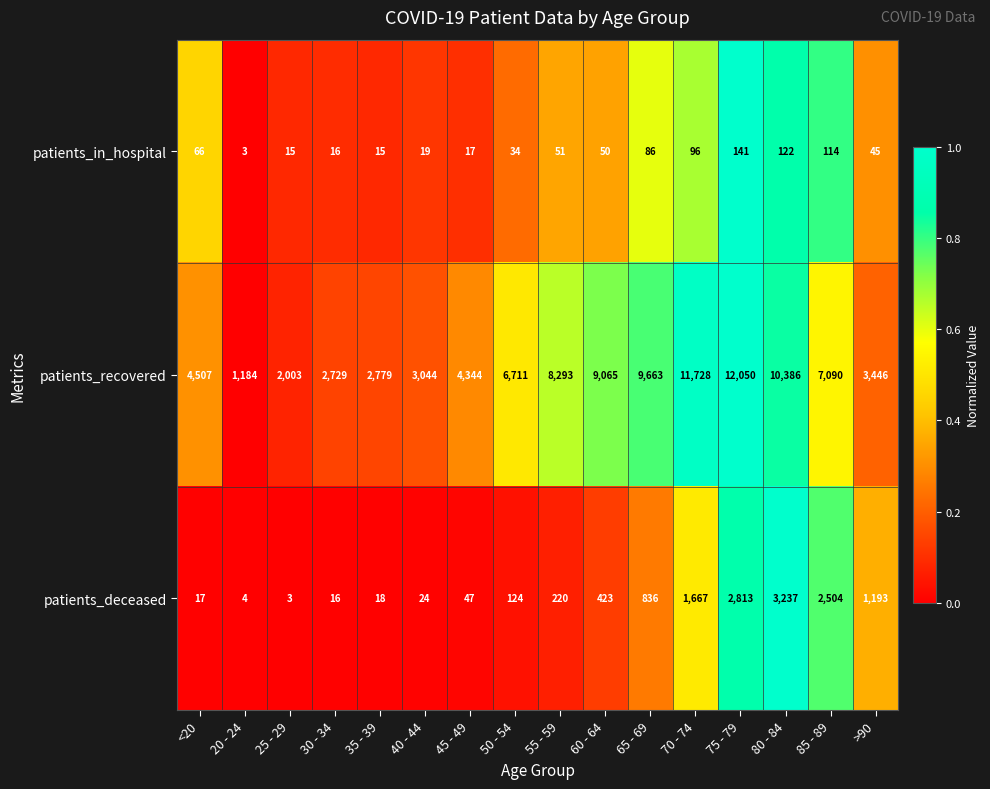

At which category is the sum across all series the highest?

75 - 79